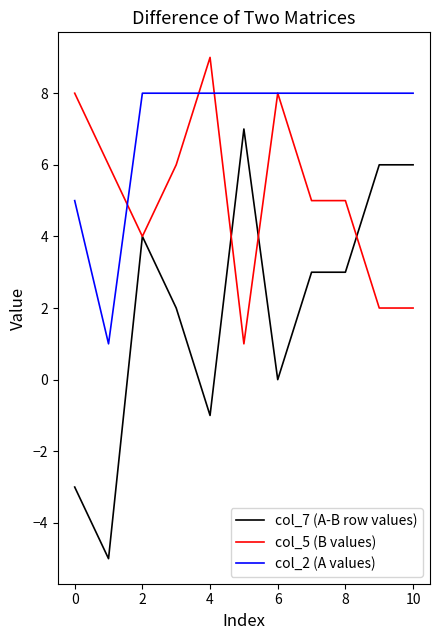

Which series has the largest total across all categories?

col_2 (A values)